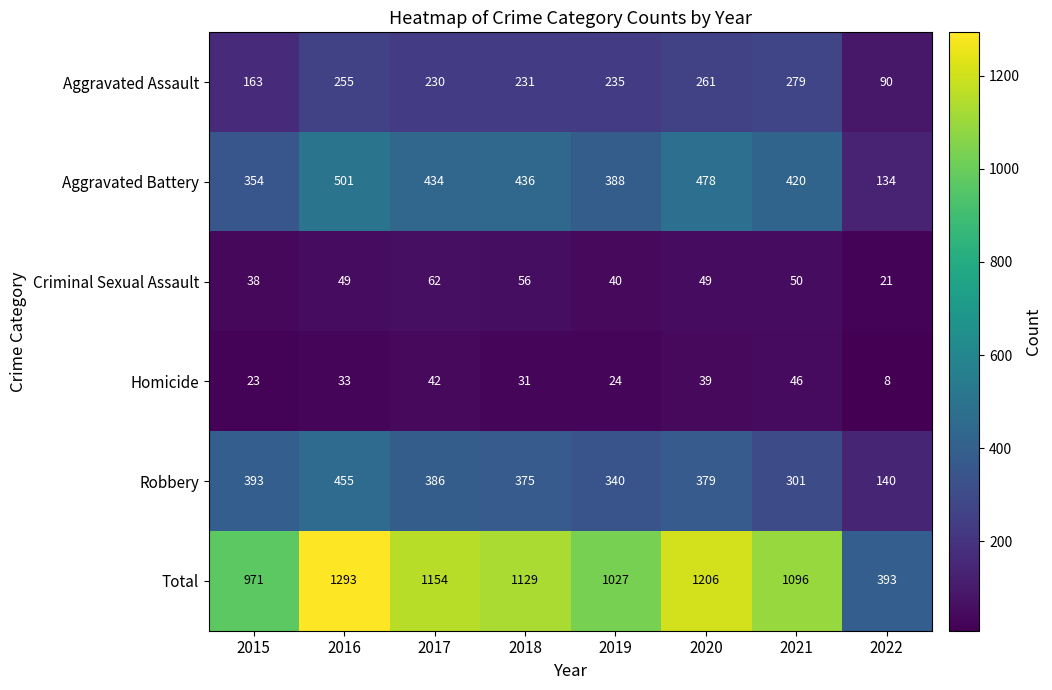

What is the sum of the Aggravated Battery values at 2015 and 2022?

488